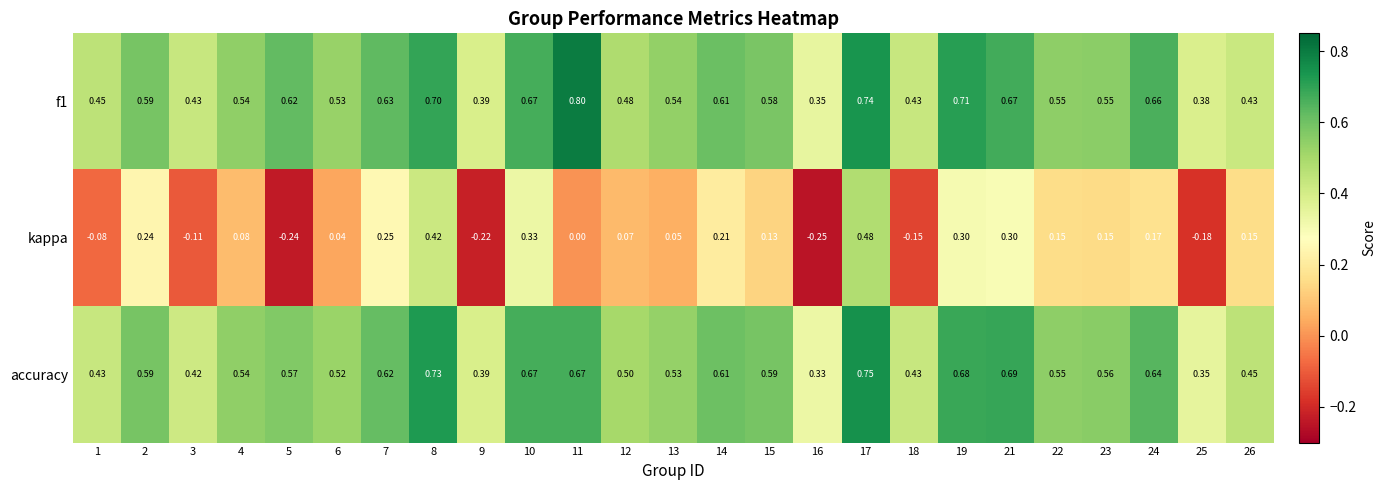

Which series has the widest spread of values?

kappa